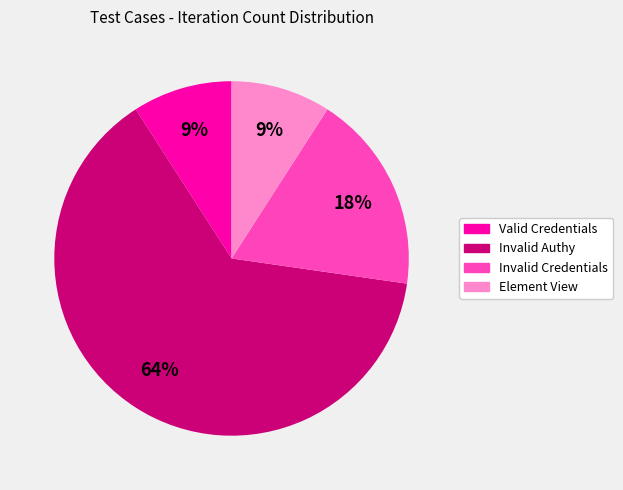

To the nearest percent, what is the average slice percentage?

25%